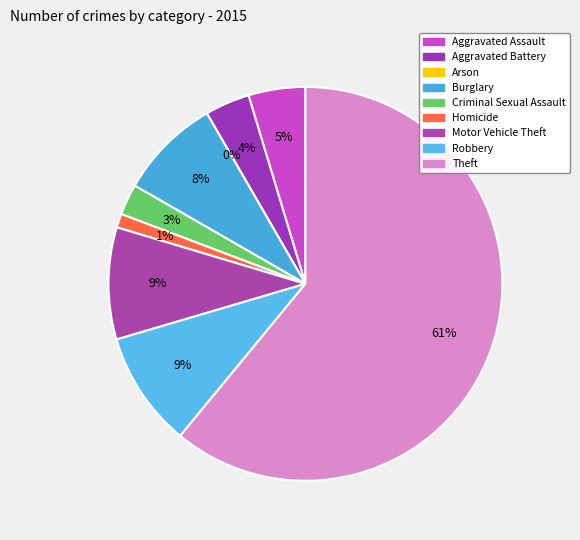

To the nearest percent, what is the average slice percentage?

11%